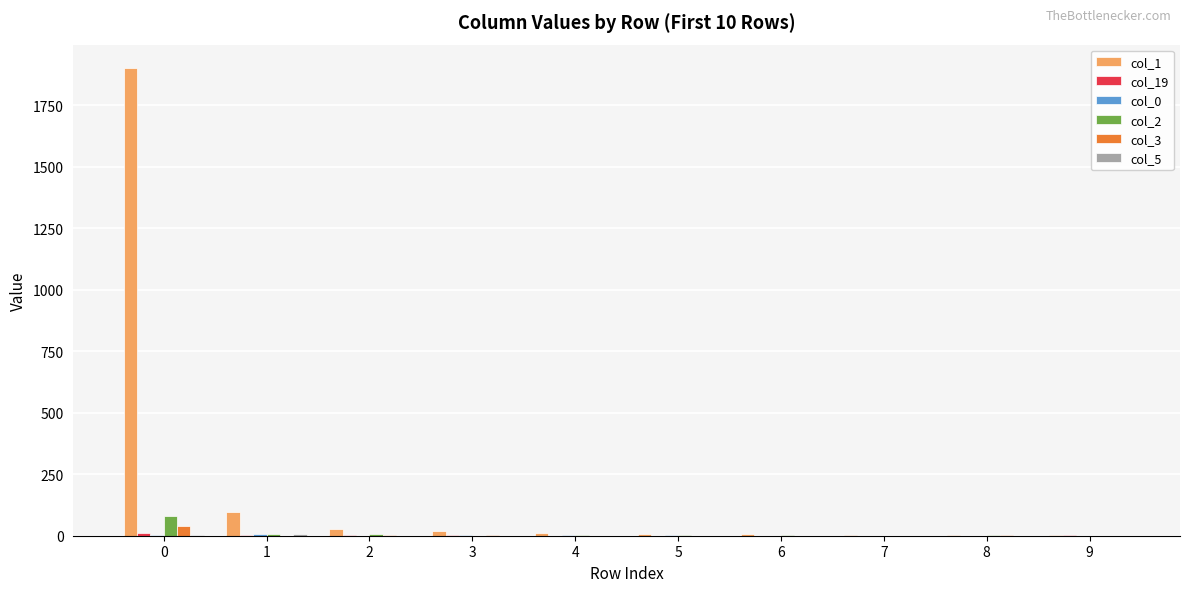

Which series has the largest range (max minus min)?

col_1